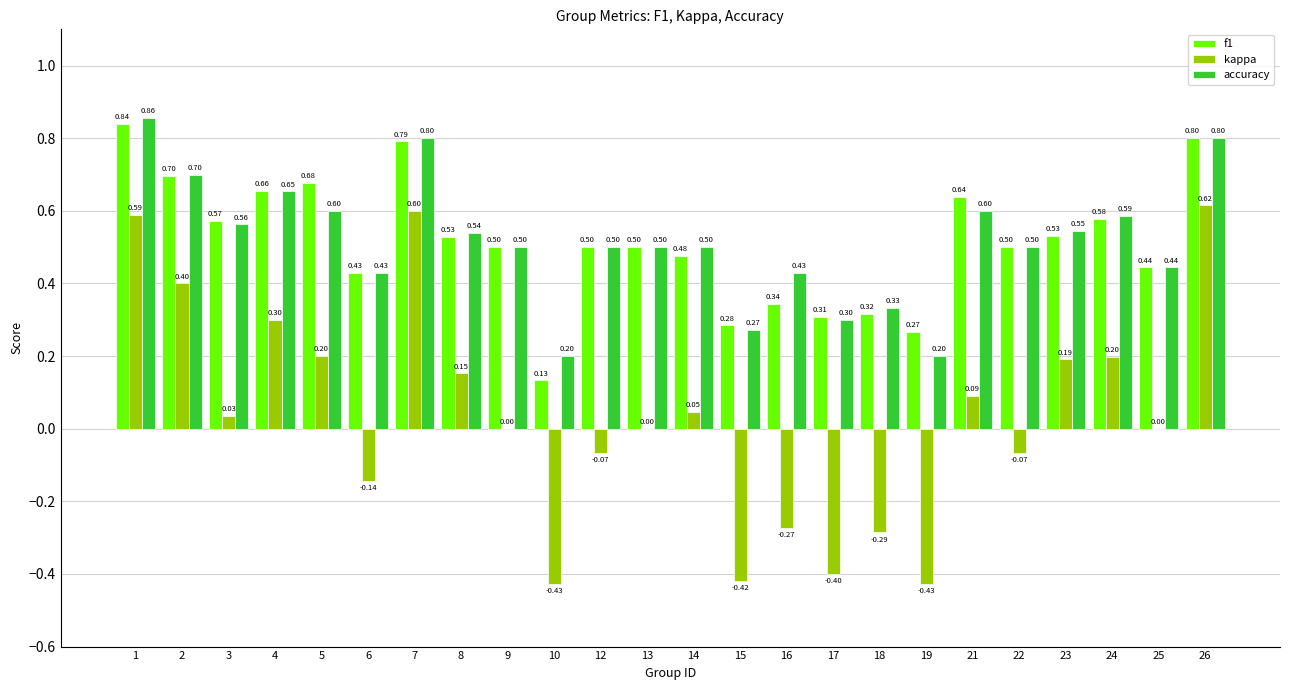

Are the bars grouped side by side (vs. stacked)?

Yes